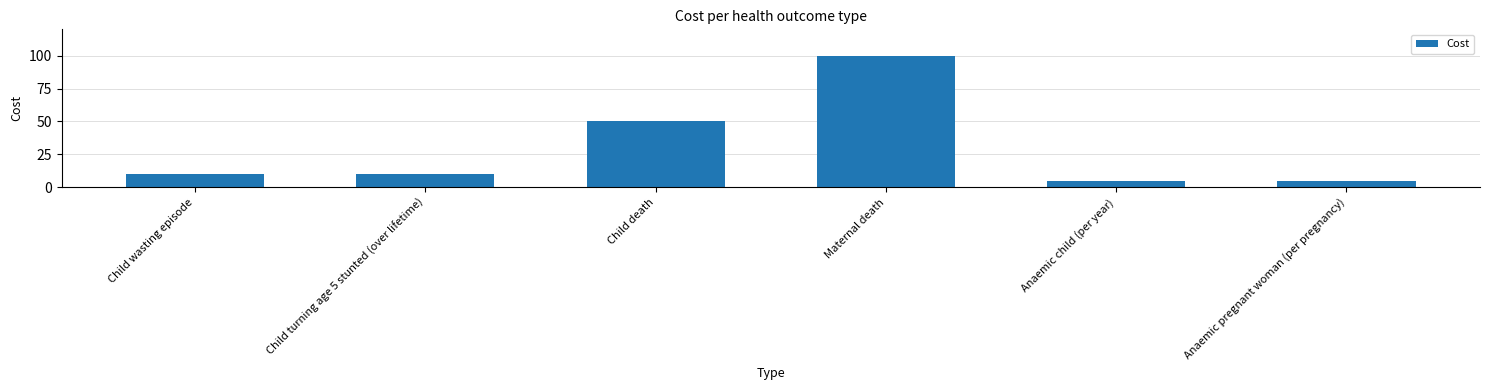

What is the average value?

30